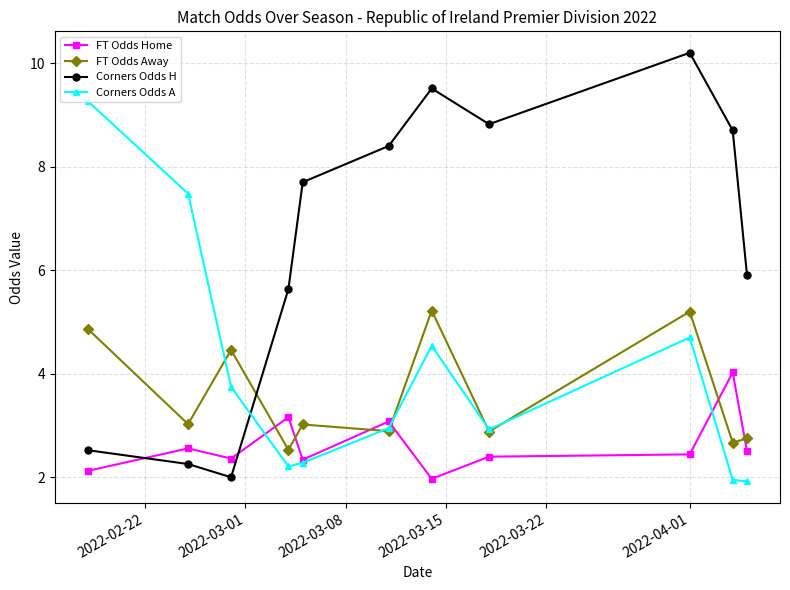

Which series has the largest total across all categories?

Corners Odds H